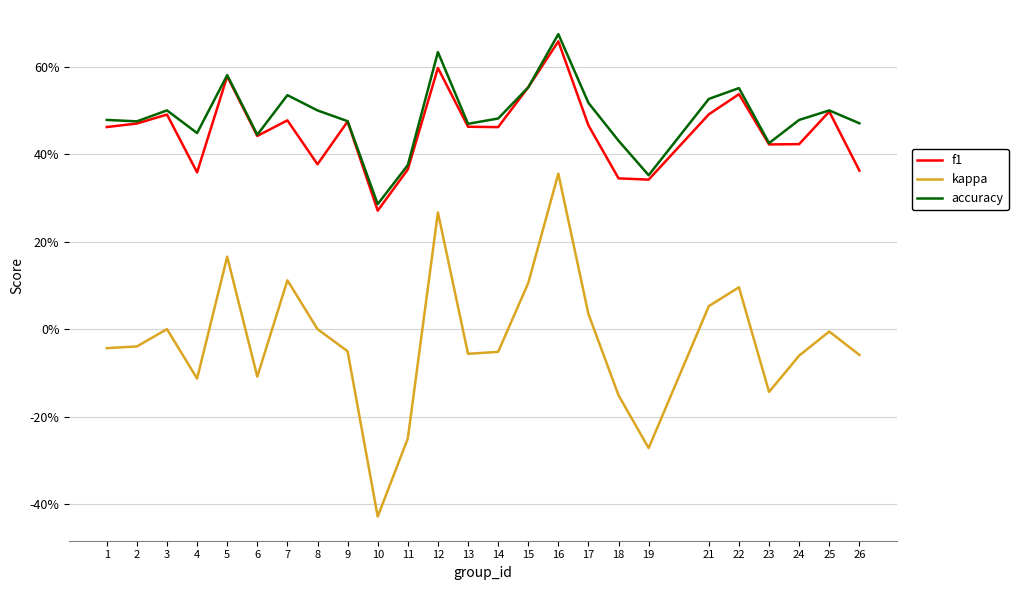

At how many categories does at least one series exceed 0?

25